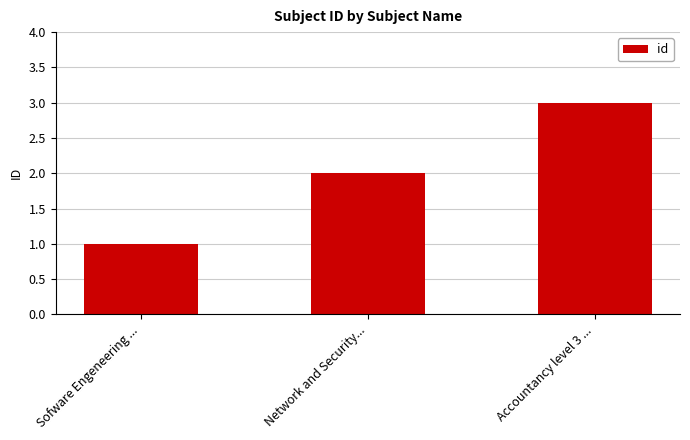

What is the average value?

2